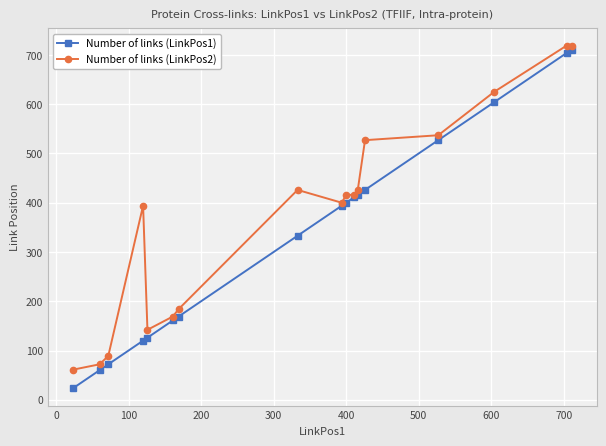

Does the chart have visible grid lines?

Yes